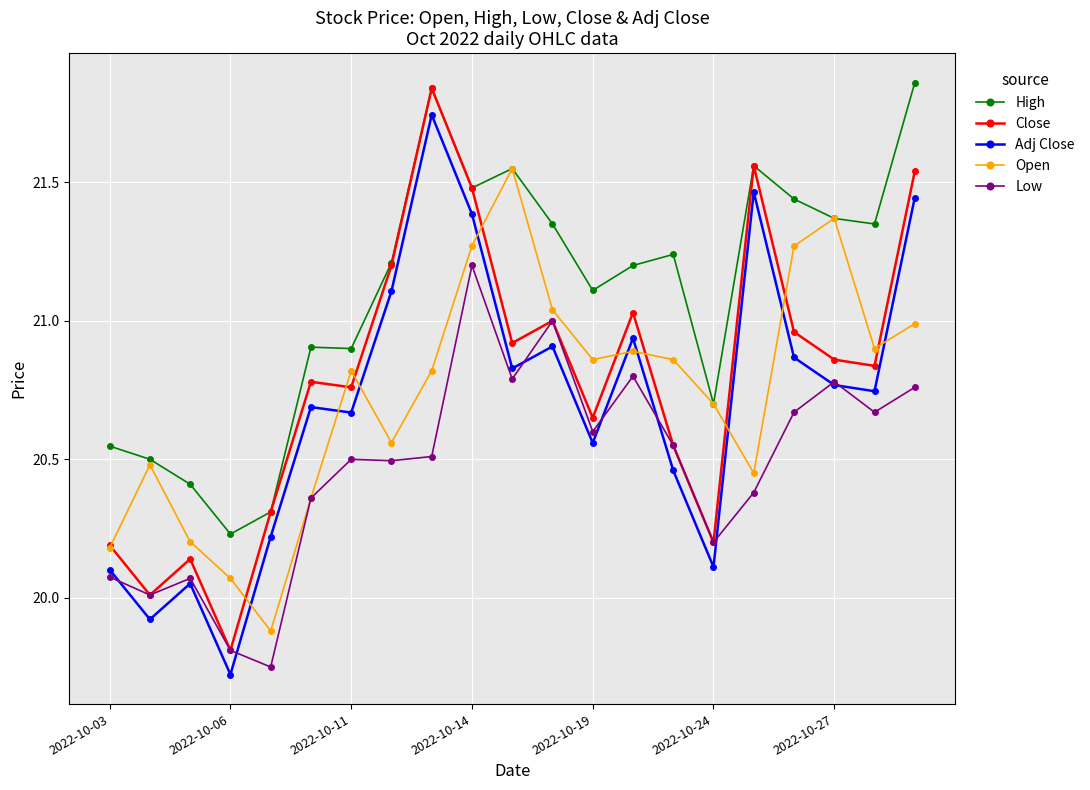

What is the smallest value displayed?

19.7